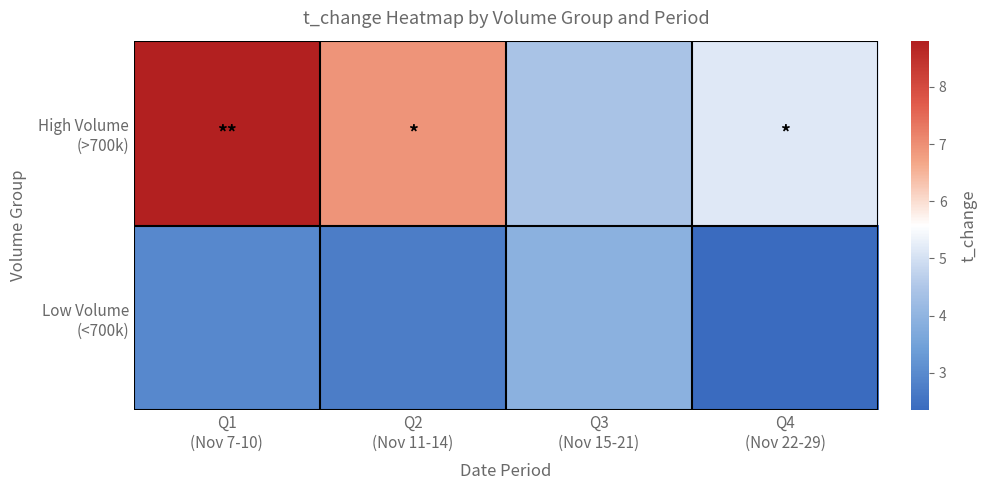

What is the spread (max minus min) of values at Q3
(Nov 15-21)?

0.5